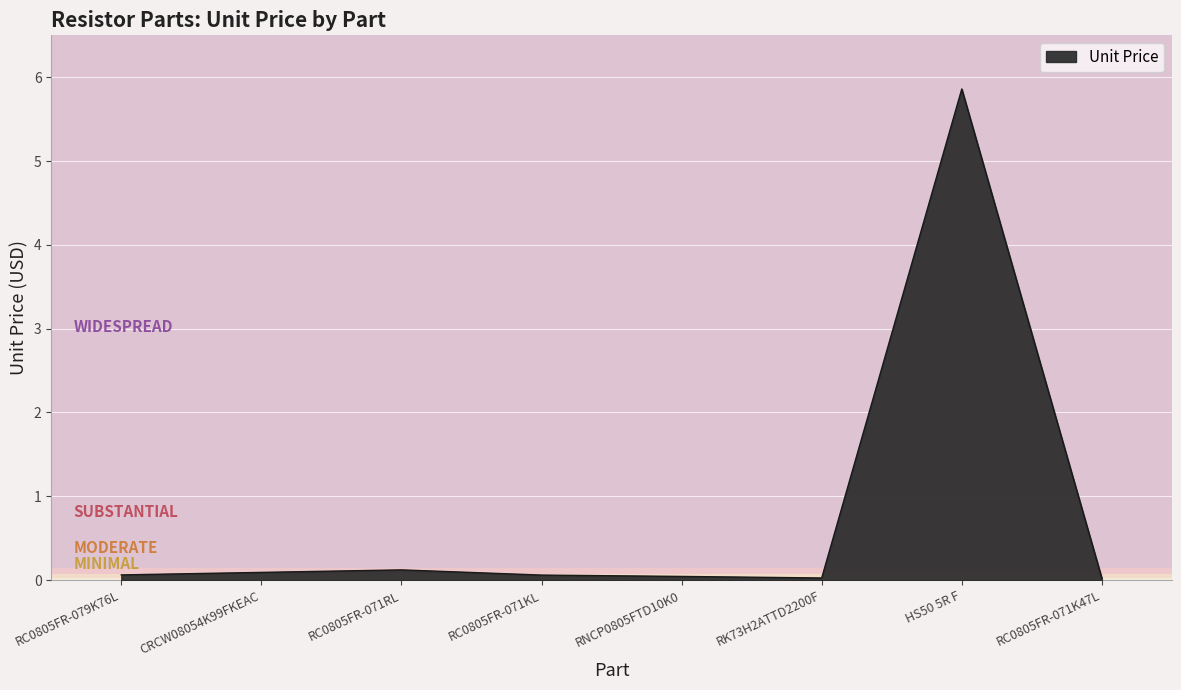

What is the sum of the values at RNCP0805FTD10K0 and RK73H2ATTD2200F?

0.1